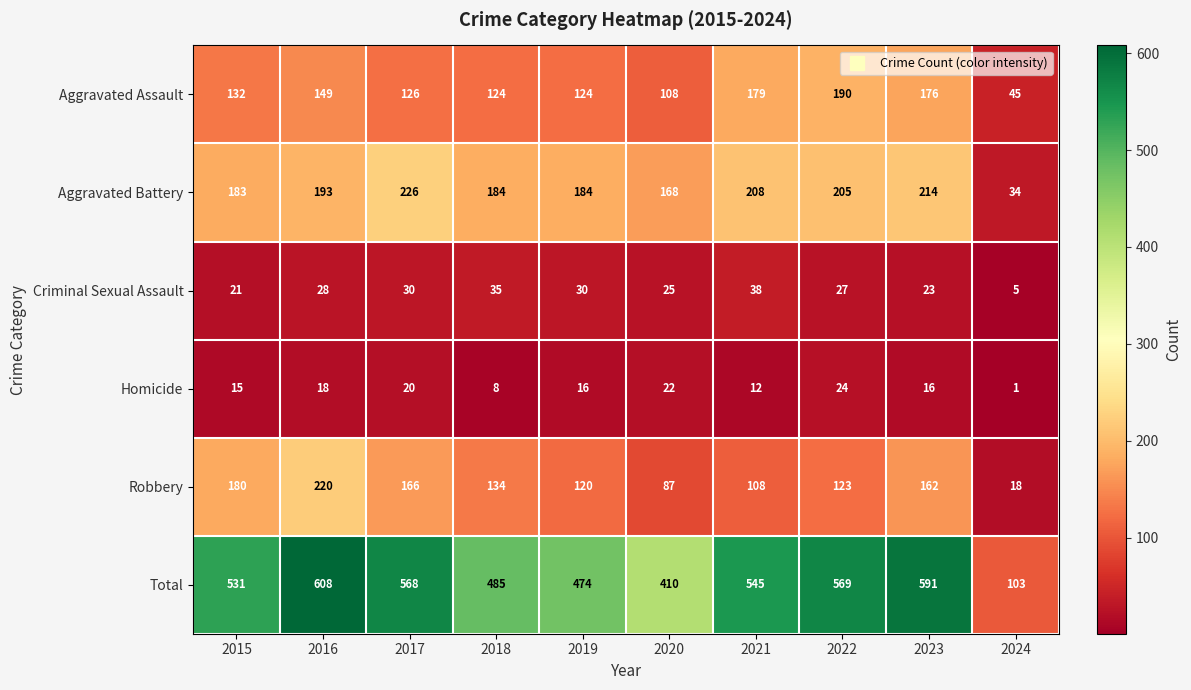

Which series has the largest total across all categories?

Total